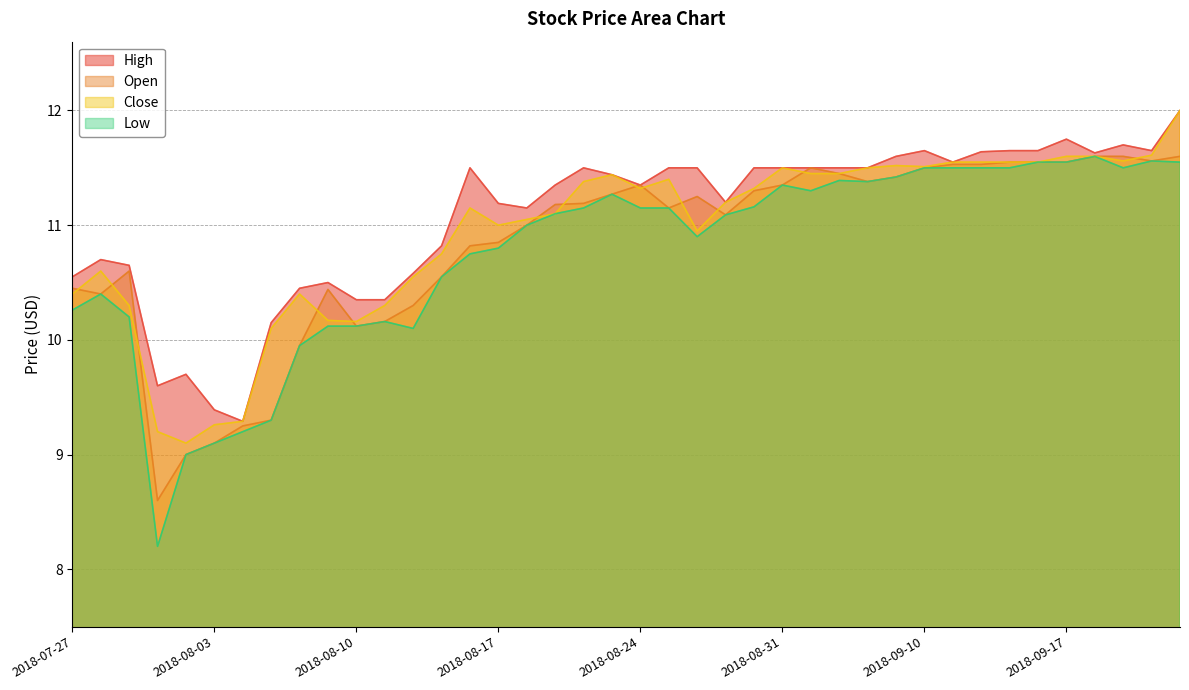

What is the label of the 3rd point from the right?

2018-09-19